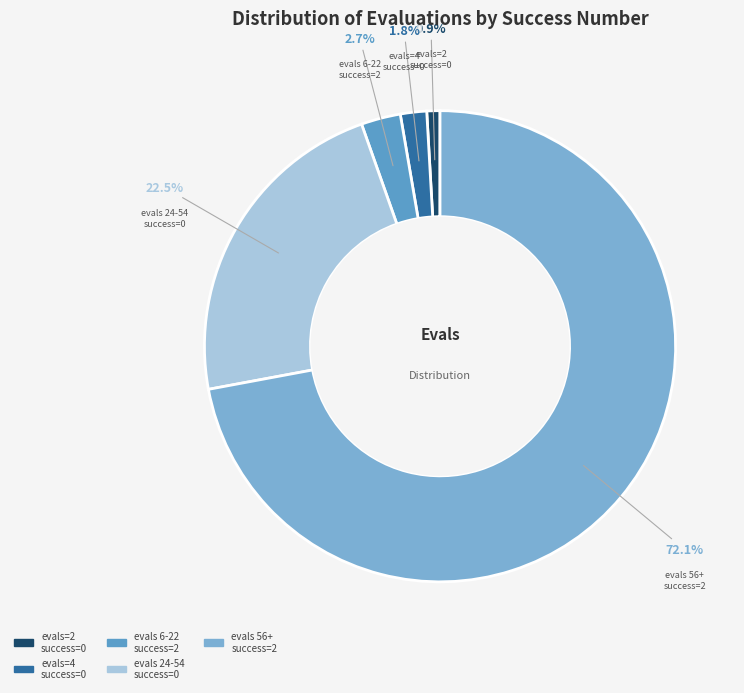

What is the majority slice?

evals 56+ success=2